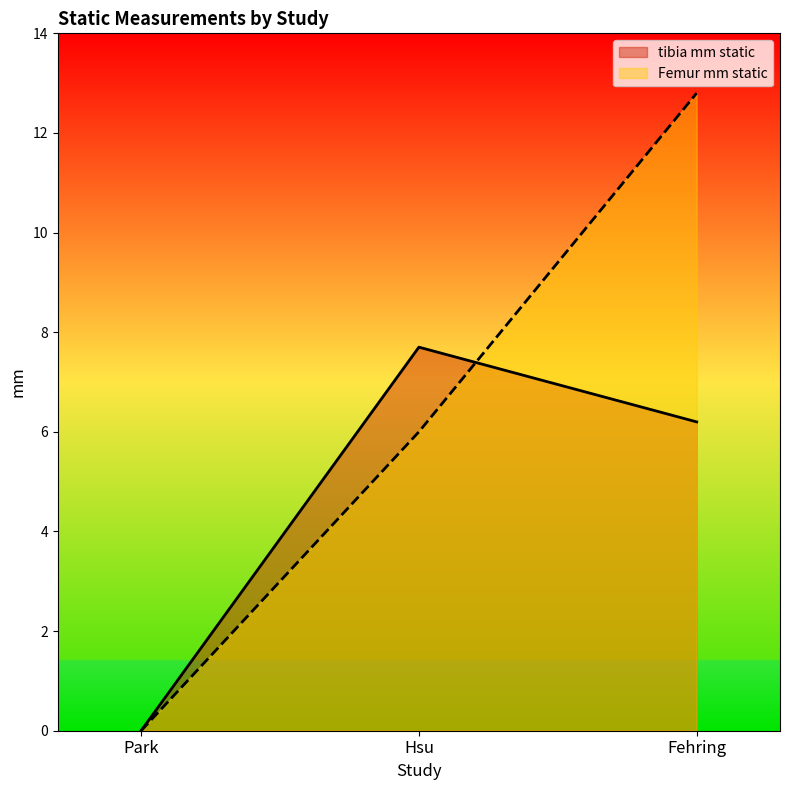

What are all the series names shown in the legend?

tibia mm static, Femur mm static